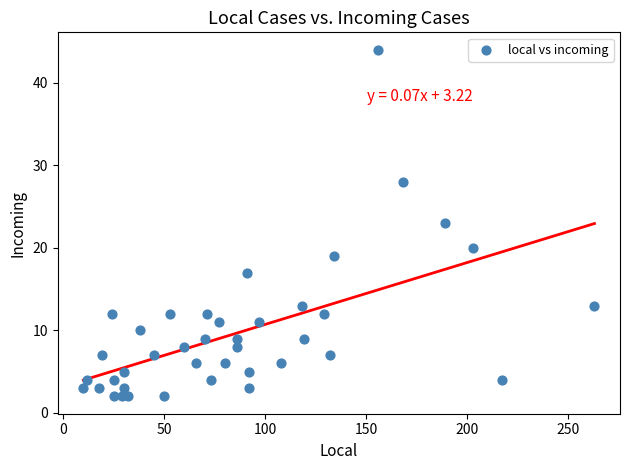

What is the range of X values (max minus min)?

253